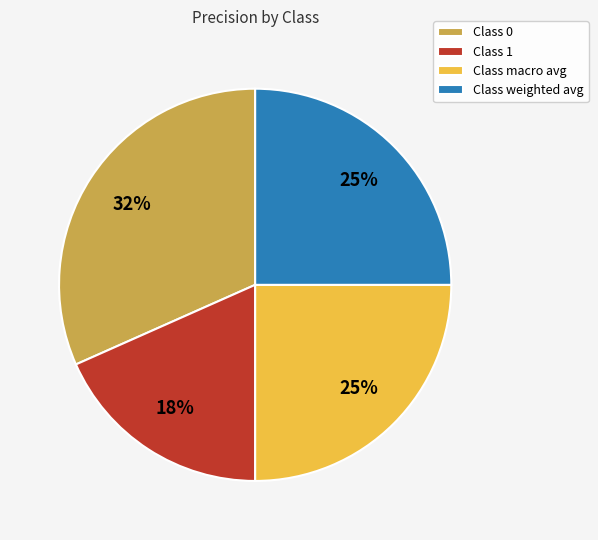

Does Class 0 represent more than half of the total?

No